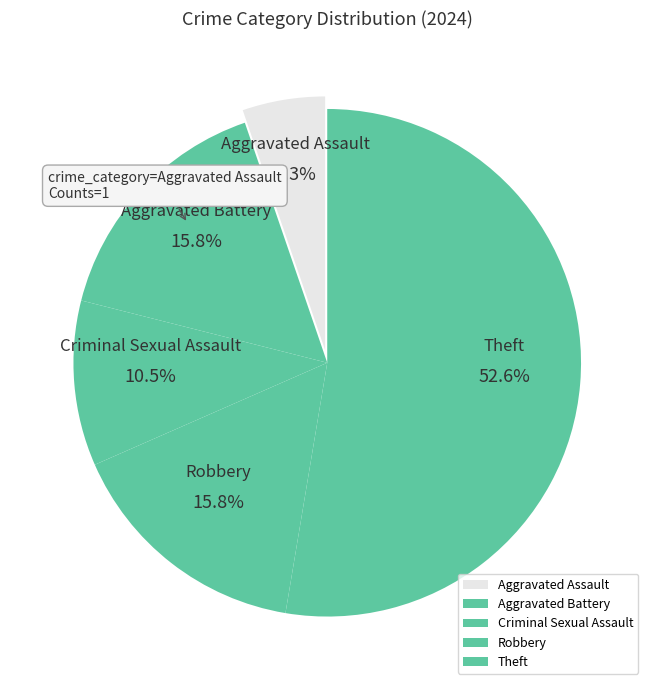

Which slice is the largest?

Theft